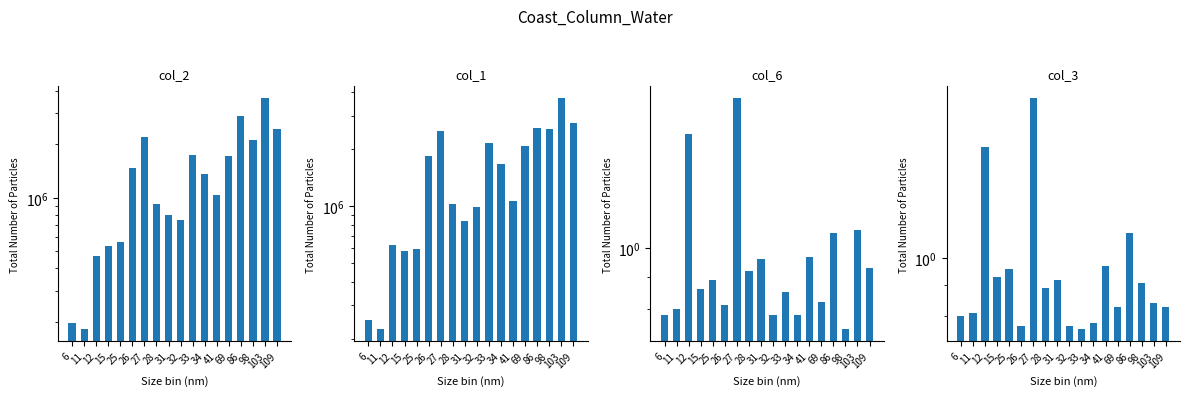

At which category is the sum across all series the highest?

103